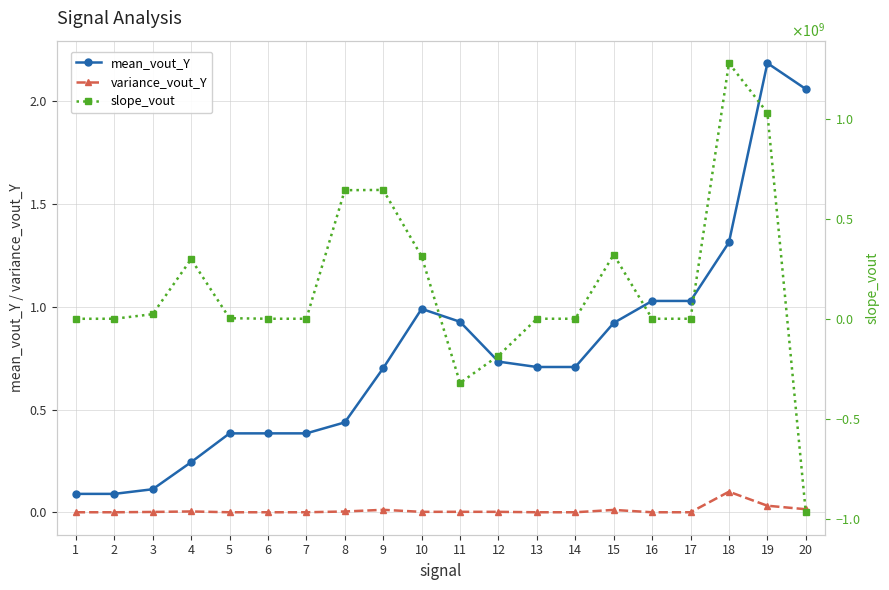

What is the sum of all variance_vout_Y values?

0.2